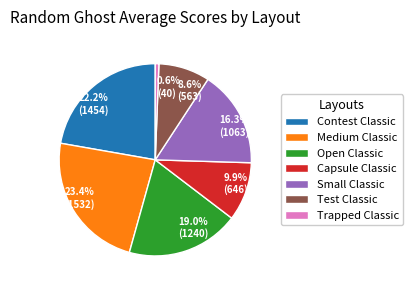

How many segments does this pie chart have?

7